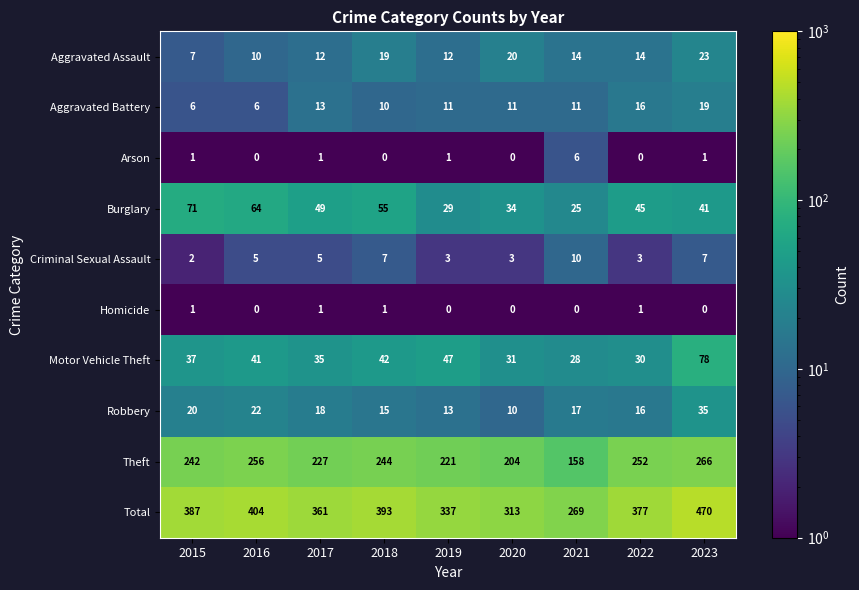

At which category is the sum across all series the highest?

2023